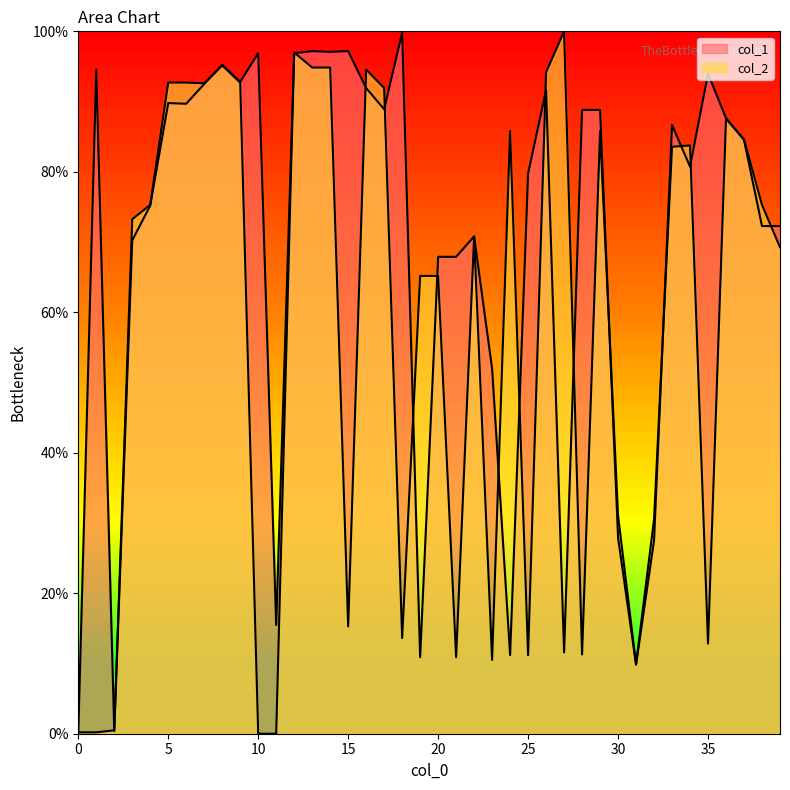

Does the chart display data point markers on the line(s)?

No